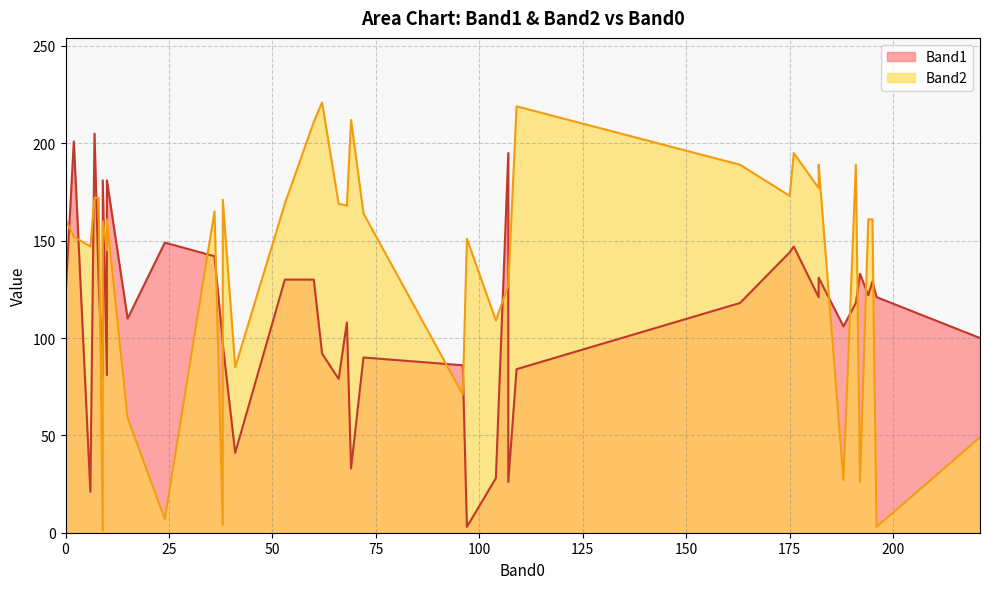

What is the sum of the Band2 values at 68 and 221?

217